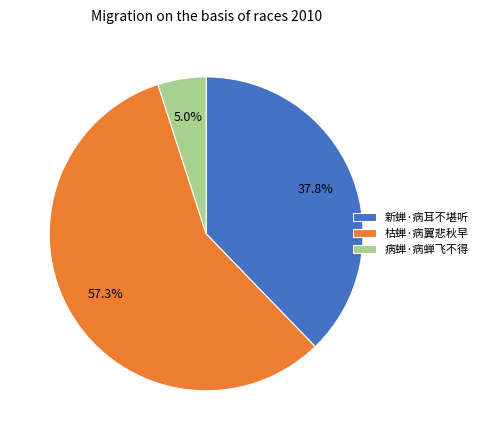

Combined, do 病蝉·病蝉飞不得 and 新蝉·病耳不堪听 account for over 50%?

No